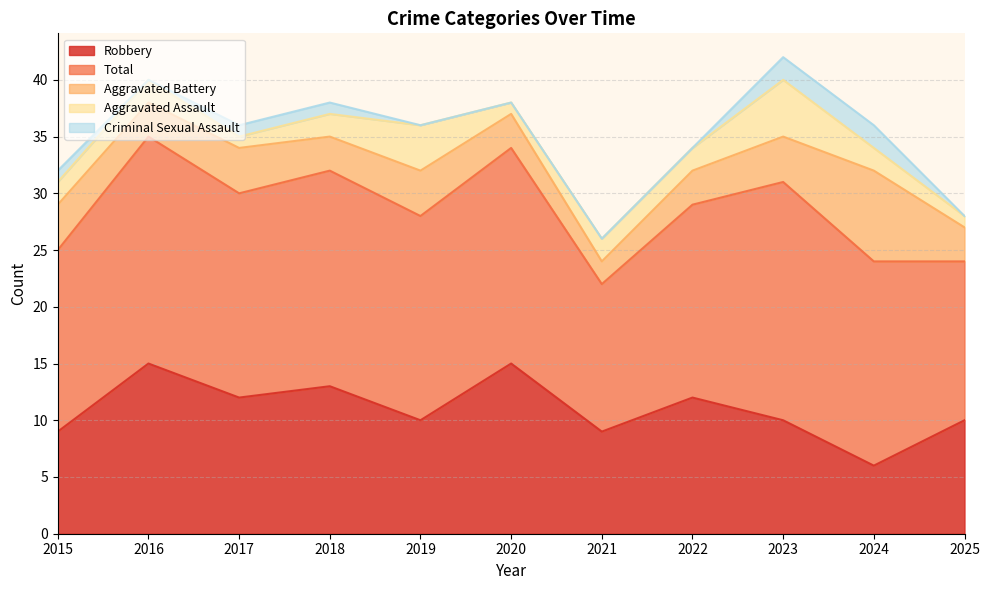

Where does the Robbery series first go above 10?

2016